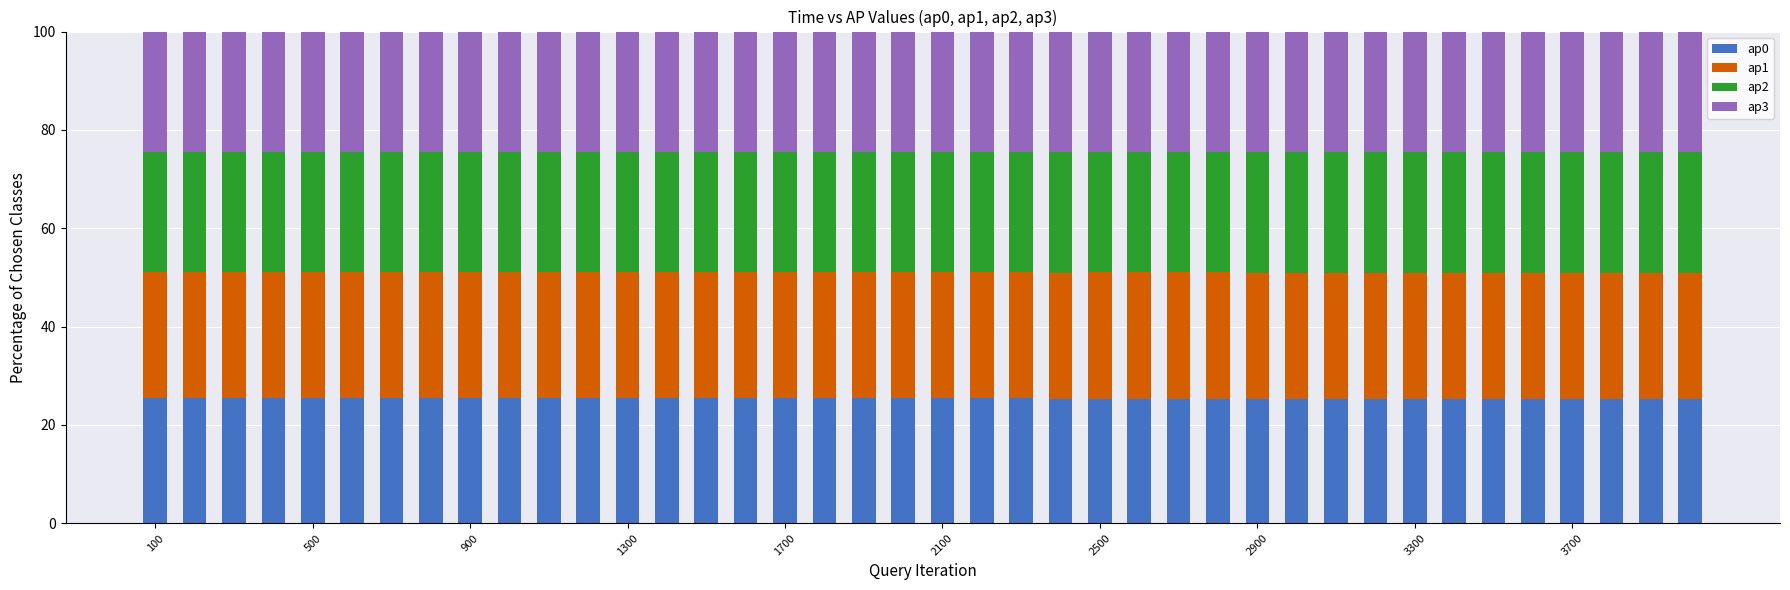

What is the sum of all ap0 values?

1015.8